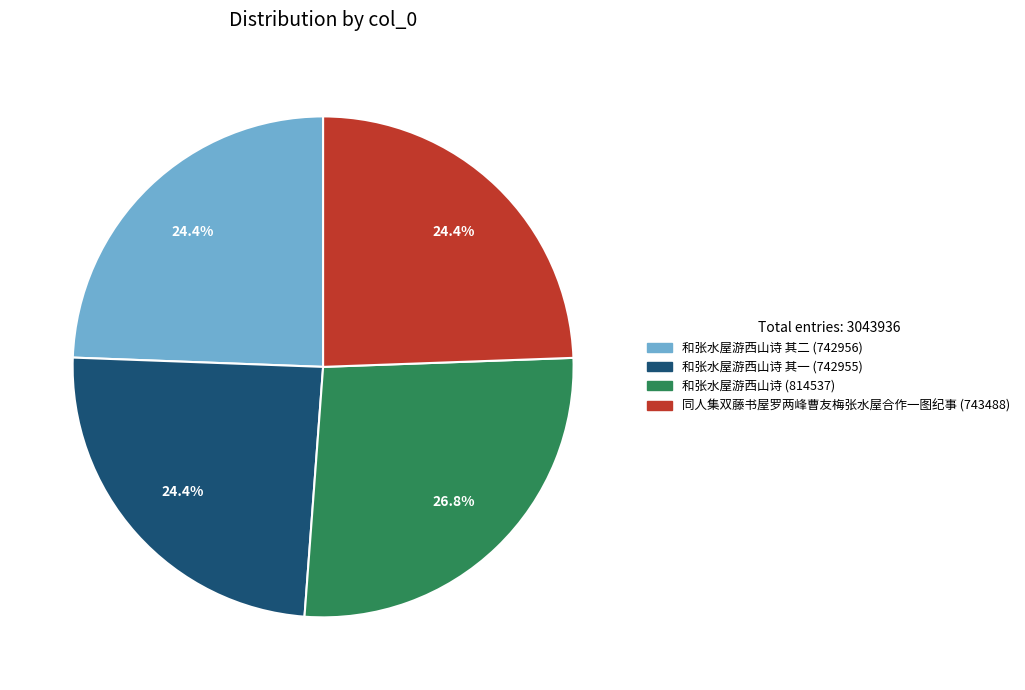

Does any single category account for the majority?

No